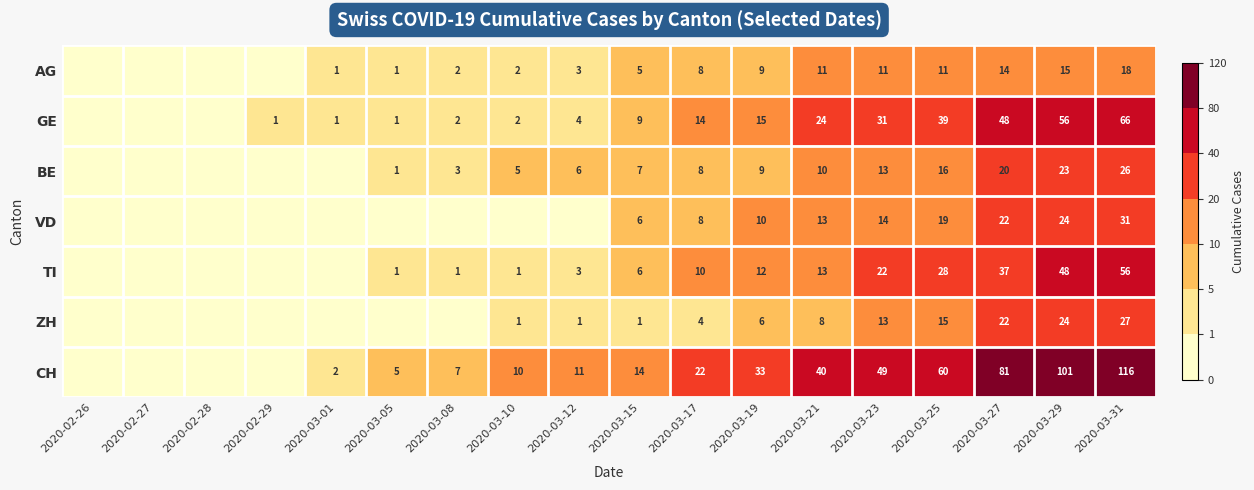

The BE series shows 39 at 2020-03-29. True or false?

False